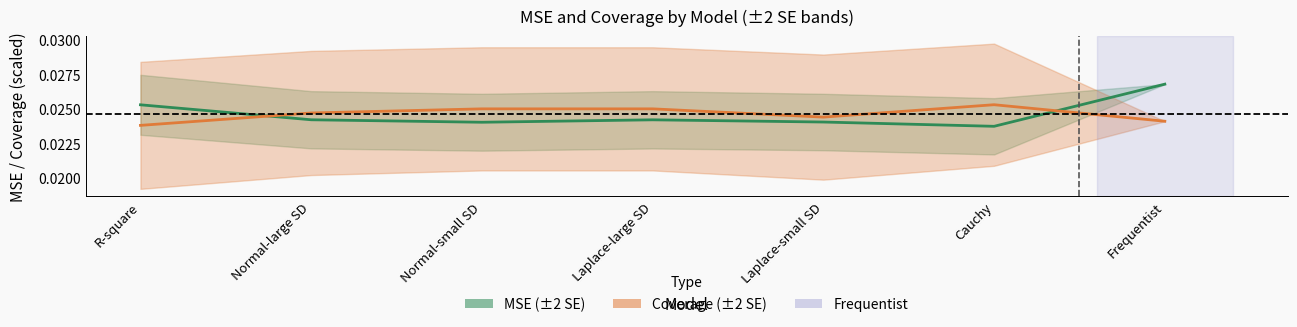

How many times do MSE center and Coverage center cross each other?

2